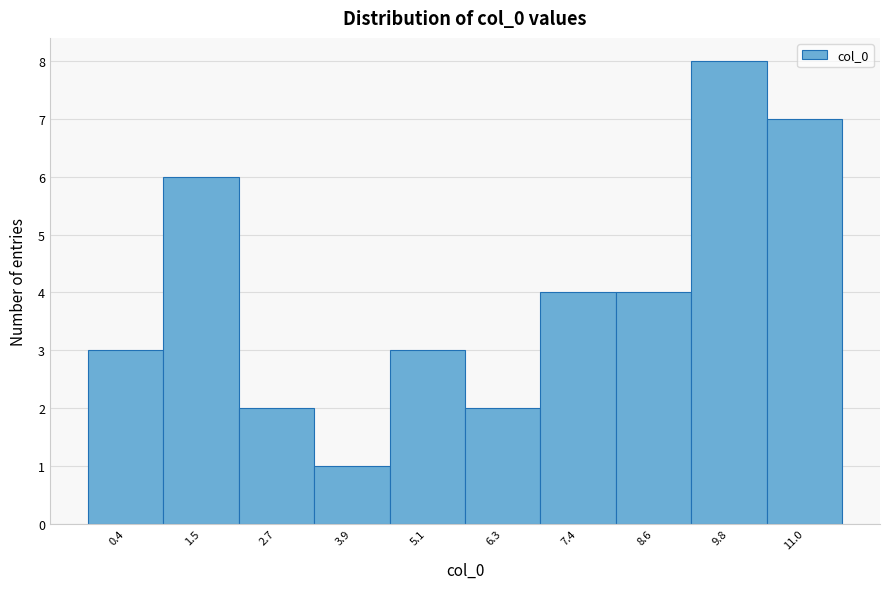

Reading left to right, transcribe this chart: for each bar, give the range it covers on the x-axis and its height. Neither the bar edges nor the heights are printed on the chart, so give them approximately, as read against the axes.

-0.2 to 1.0: 3
1.0 to 2.2: 6
2.2 to 3.4: 2
3.4 to 4.4: 1
4.4 to 5.6: 3
5.6 to 6.8: 2
6.8 to 8.0: 4
8.0 to 9.2: 4
9.2 to 10.4: 8
10.4 to 11.6: 7